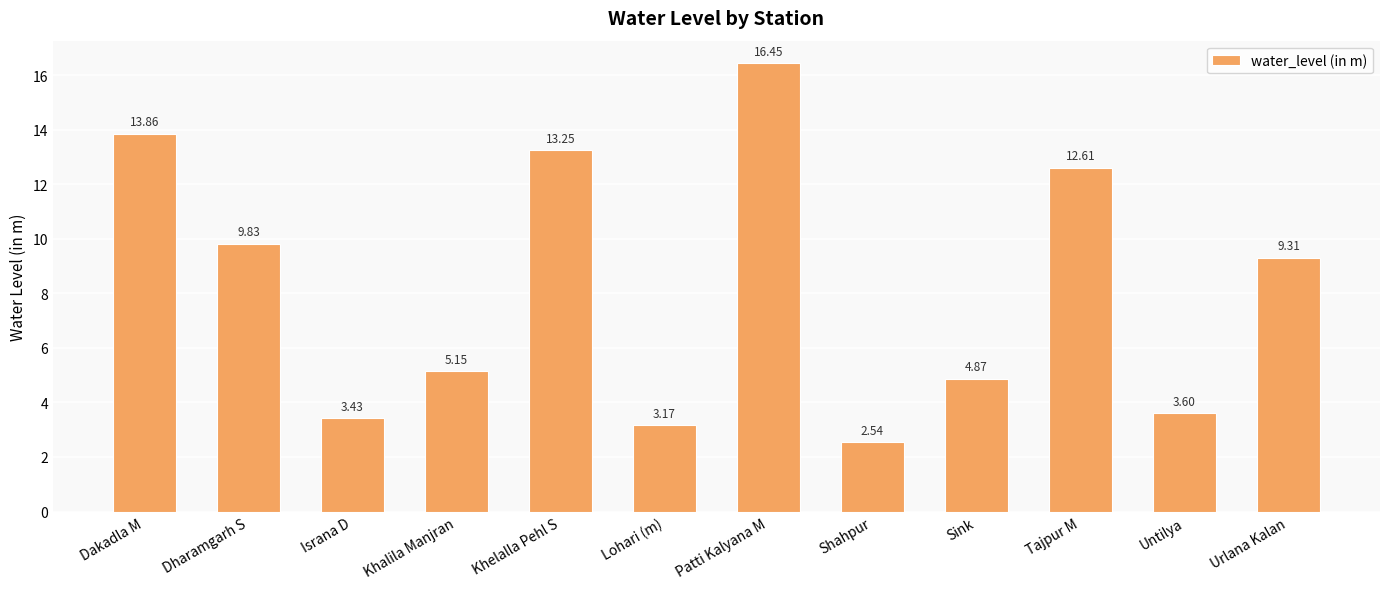

Which category has the lowest value across all series?

Shahpur